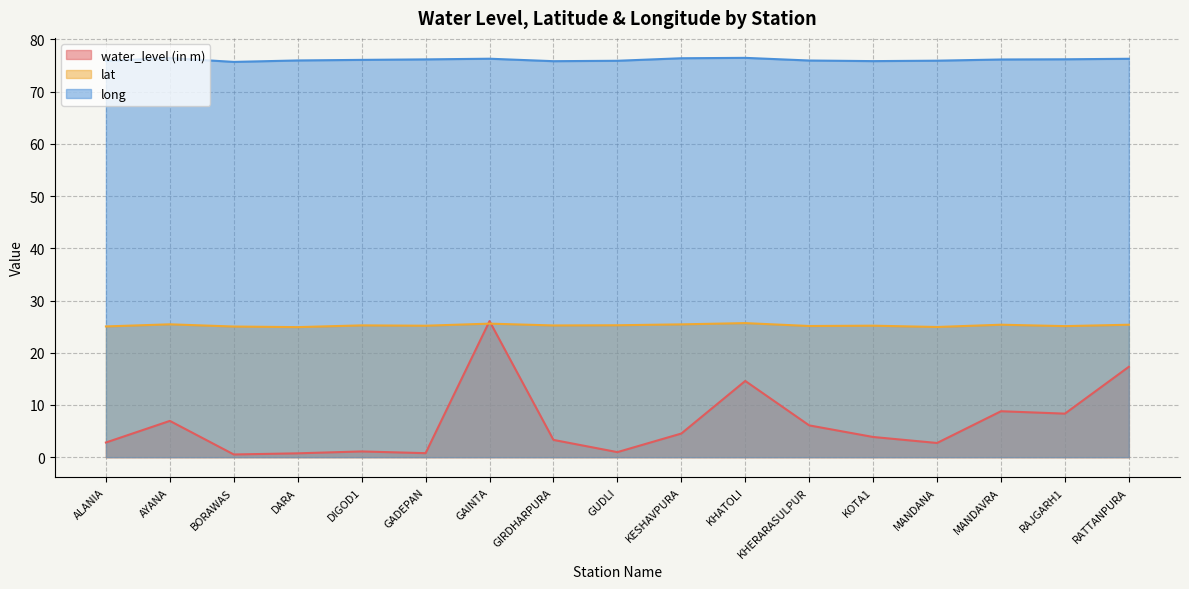

What is the maximum value shown in the chart?

76.5